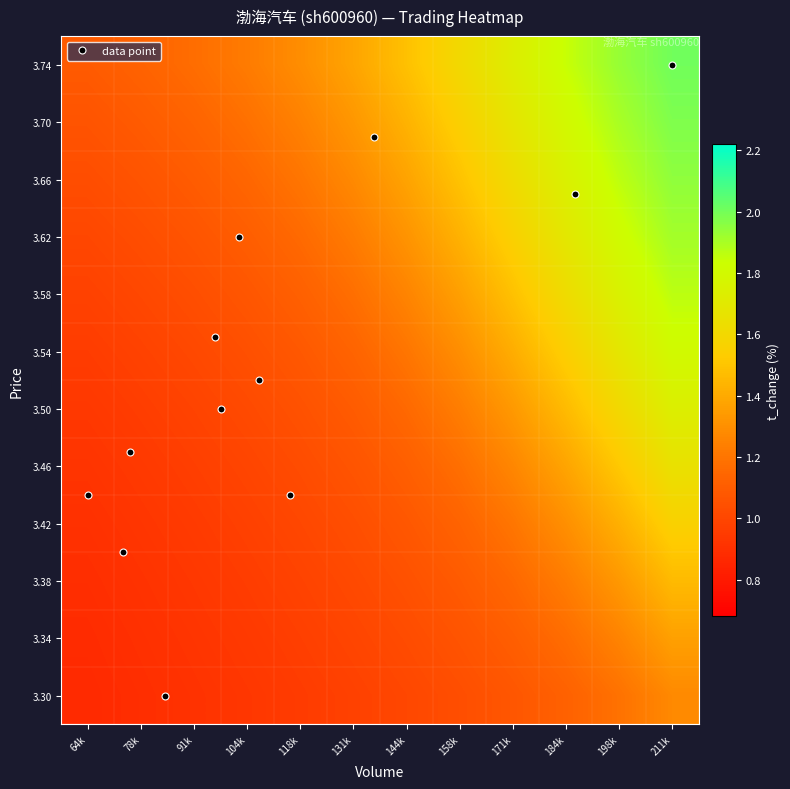

Reading left to right, extract all data points from this chart.

3.74: 64k=1.1	78k=1.1	91k=1.2	104k=1.2	118k=1.3	131k=1.4	144k=1.5	158k=1.6	171k=1.7	184k=1.8	198k=1.9	211k=2.0
3.70: 64k=1.1	78k=1.1	91k=1.1	104k=1.2	118k=1.2	131k=1.3	144k=1.4	158k=1.6	171k=1.7	184k=1.8	198k=1.9	211k=2.0
3.66: 64k=1.0	78k=1.1	91k=1.1	104k=1.1	118k=1.2	131k=1.3	144k=1.4	158k=1.5	171k=1.6	184k=1.8	198k=1.9	211k=1.9
3.62: 64k=1.0	78k=1.0	91k=1.1	104k=1.1	118k=1.2	131k=1.2	144k=1.3	158k=1.4	171k=1.6	184k=1.7	198k=1.8	211k=1.9
3.58: 64k=1.0	78k=1.0	91k=1.0	104k=1.1	118k=1.1	131k=1.2	144k=1.3	158k=1.4	171k=1.5	184k=1.6	198k=1.8	211k=1.9
3.54: 64k=1.0	78k=1.0	91k=1.0	104k=1.0	118k=1.1	131k=1.1	144k=1.2	158k=1.3	171k=1.4	184k=1.5	198k=1.7	211k=1.8
3.50: 64k=0.9	78k=1.0	91k=1.0	104k=1.0	118k=1.1	131k=1.1	144k=1.2	158k=1.2	171k=1.3	184k=1.5	198k=1.6	211k=1.7
3.46: 64k=0.9	78k=0.9	91k=1.0	104k=1.0	118k=1.0	131k=1.1	144k=1.1	158k=1.2	171k=1.3	184k=1.4	198k=1.5	211k=1.7
3.42: 64k=0.9	78k=0.9	91k=0.9	104k=1.0	118k=1.0	131k=1.0	144k=1.1	158k=1.1	171k=1.2	184k=1.3	198k=1.4	211k=1.6
3.38: 64k=0.9	78k=0.9	91k=0.9	104k=1.0	118k=1.0	131k=1.0	144k=1.0	158k=1.1	171k=1.2	184k=1.2	198k=1.3	211k=1.5
3.34: 64k=0.9	78k=0.9	91k=0.9	104k=0.9	118k=1.0	131k=1.0	144k=1.0	158k=1.1	171k=1.1	184k=1.2	198k=1.3	211k=1.4
3.30: 64k=0.9	78k=0.9	91k=0.9	104k=0.9	118k=1.0	131k=1.0	144k=1.0	158k=1.0	171k=1.1	184k=1.1	198k=1.2	211k=1.3